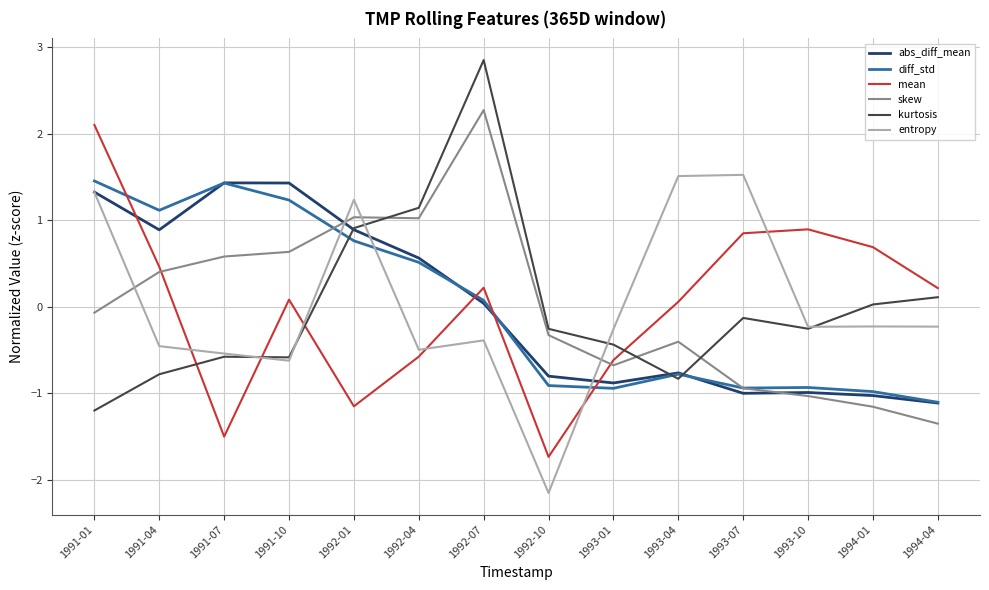

What is the difference between the maximum and minimum values in the entropy series?

3.7